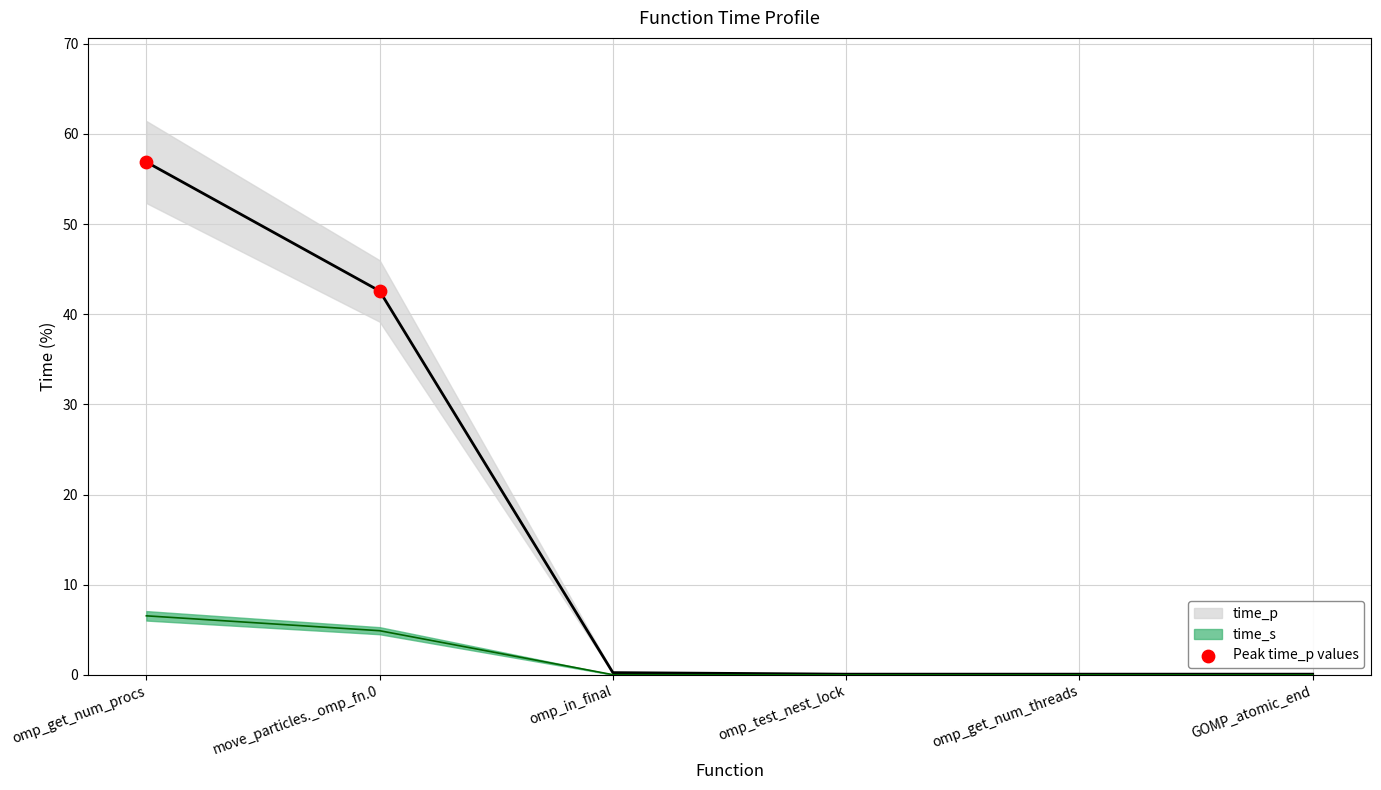

What Y value in the scatter plot is closest to 49?

42.6